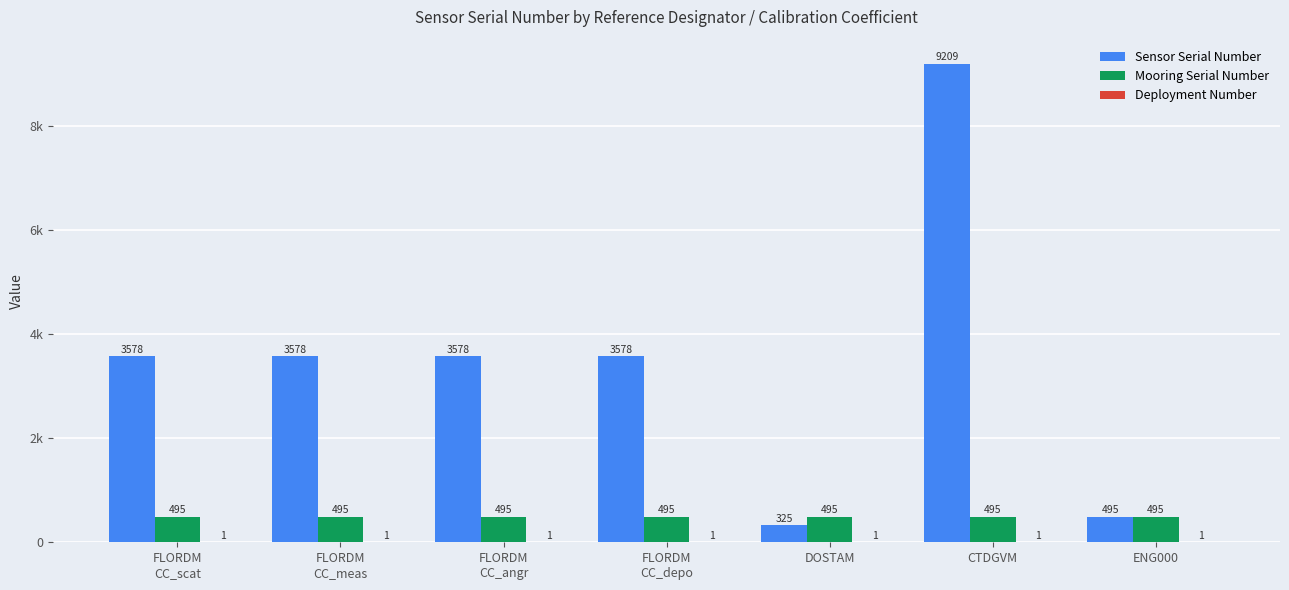

Read the Mooring Serial Number value at ENG000.

495